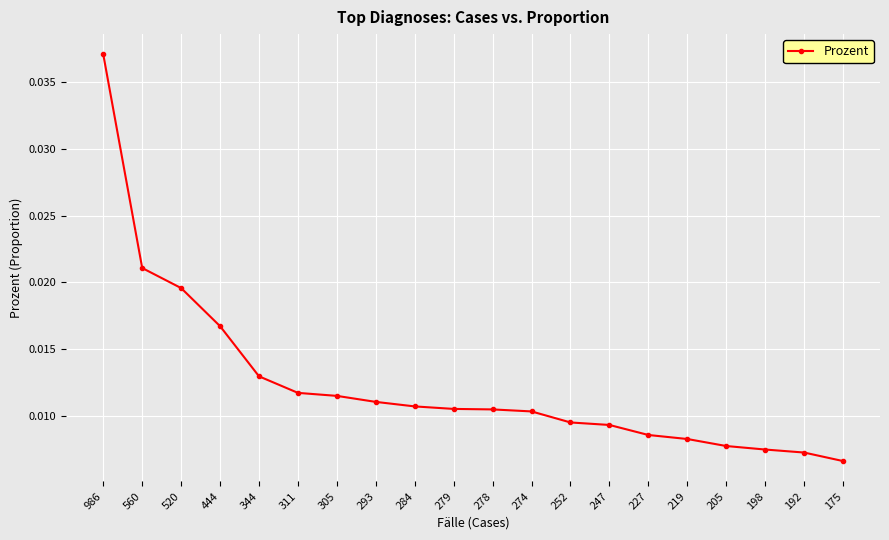

Which label corresponds to the largest value in the chart?

986